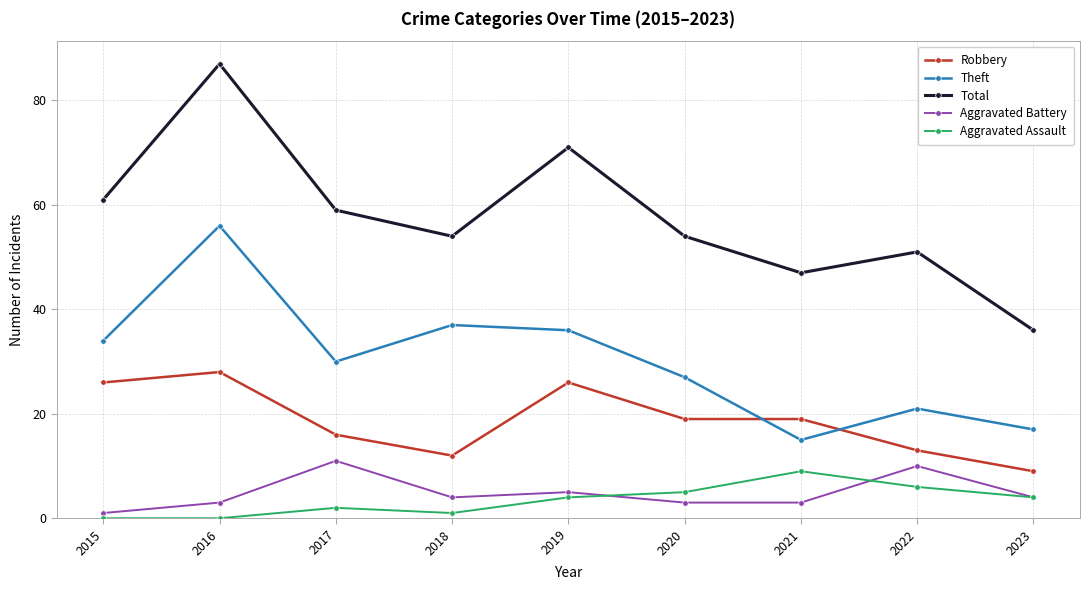

How many series are shown in this chart?

5